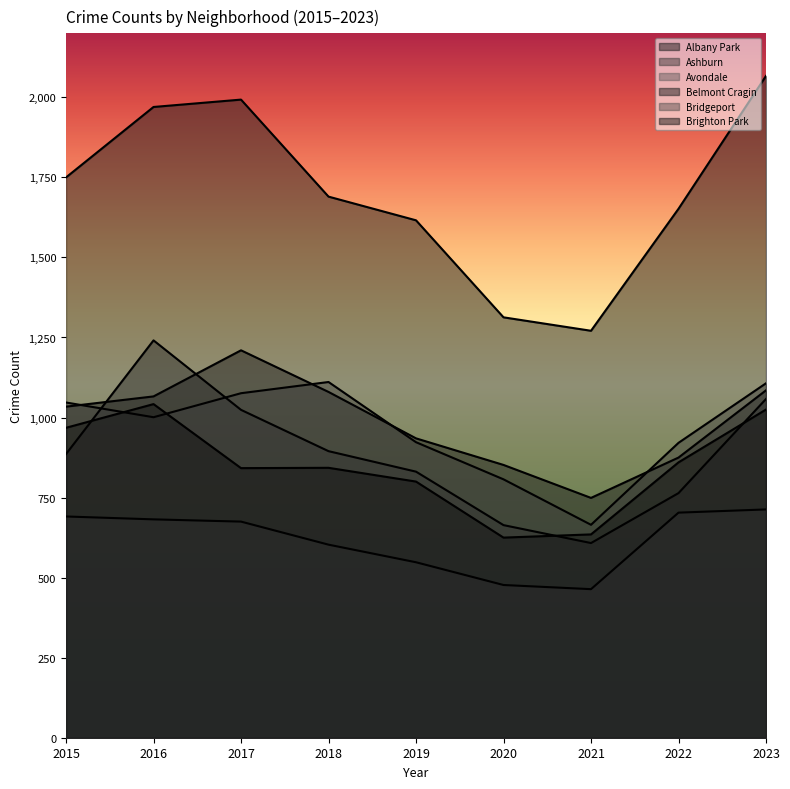

At 2017, list the series in order from smallest to largest.

Bridgeport, Brighton Park, Ashburn, Avondale, Albany Park, Belmont Cragin